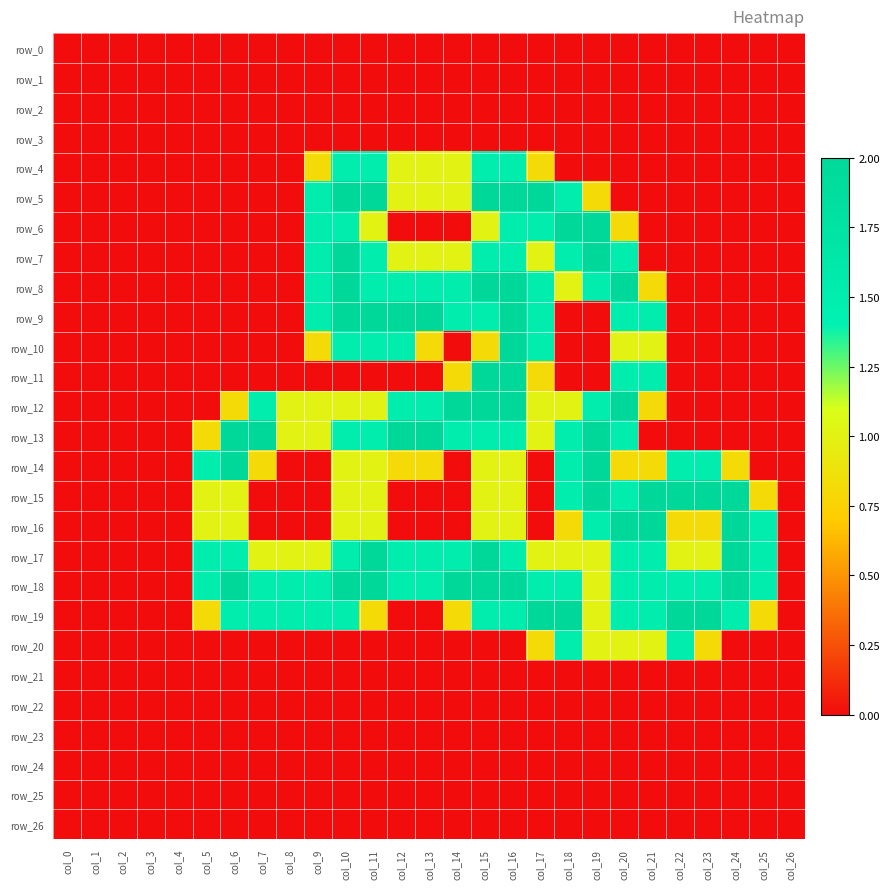

How many categories are shown in the chart?

27